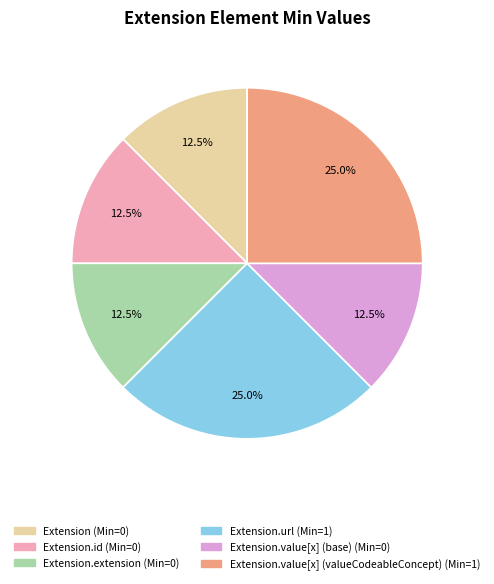

Is there any slice that represents more than half of the pie?

No